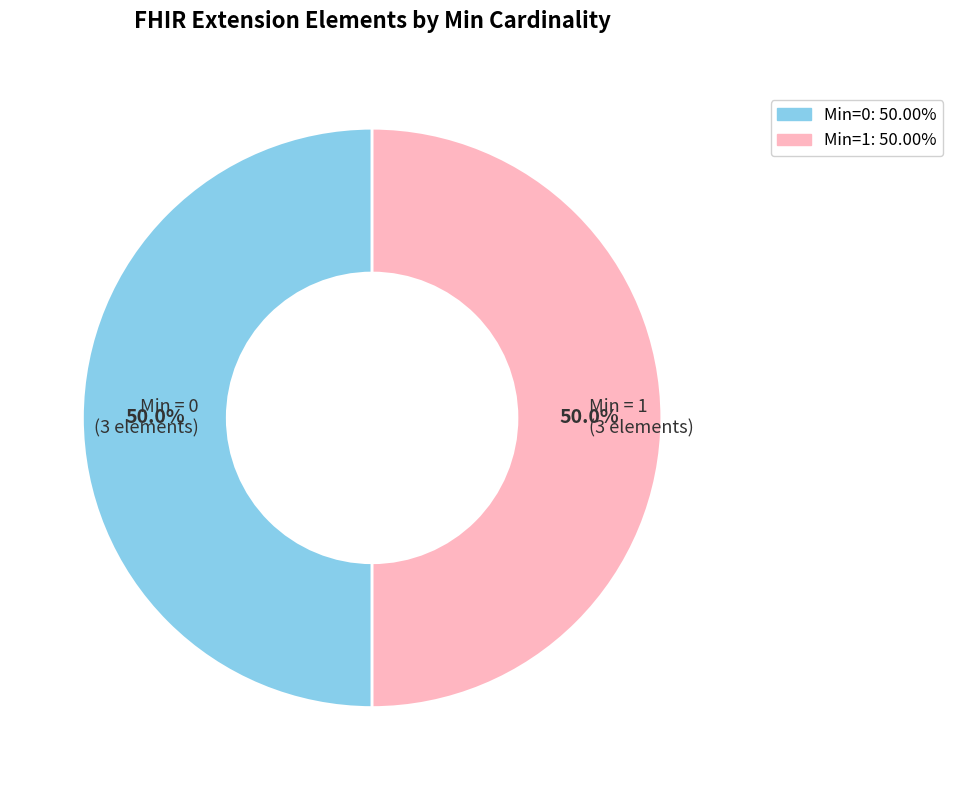

What is the total percentage of Min=1: 50.00% and Min=0: 50.00%?

100.0%